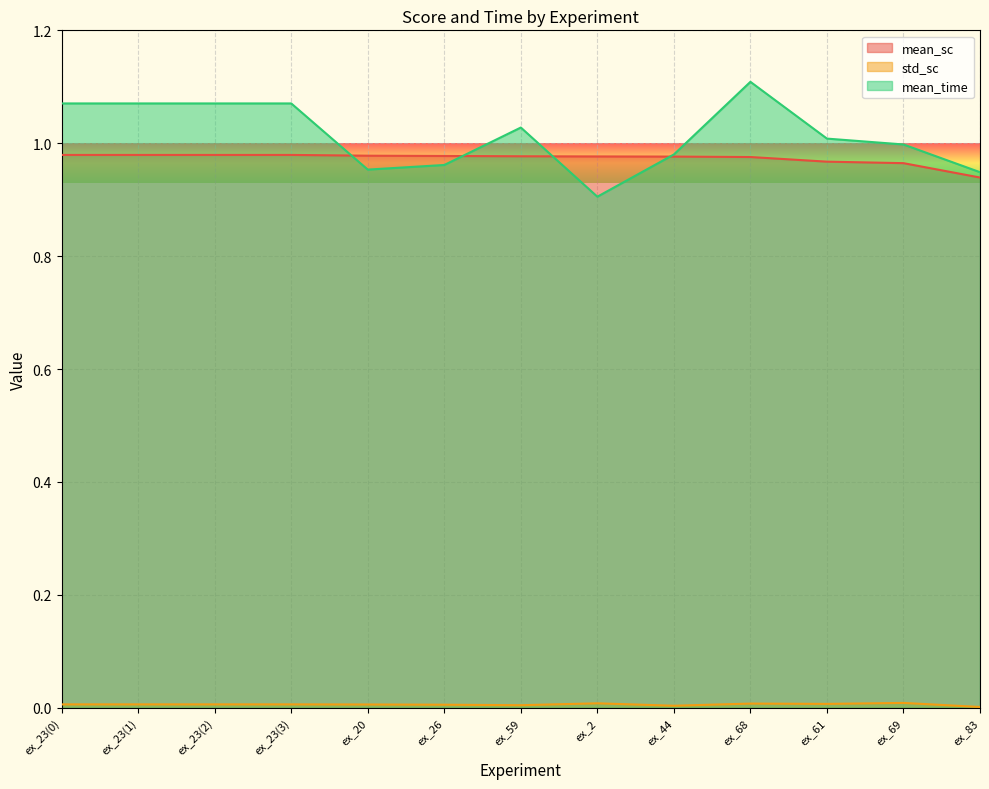

True or false: std_sc and mean_time intersect in this chart.

False